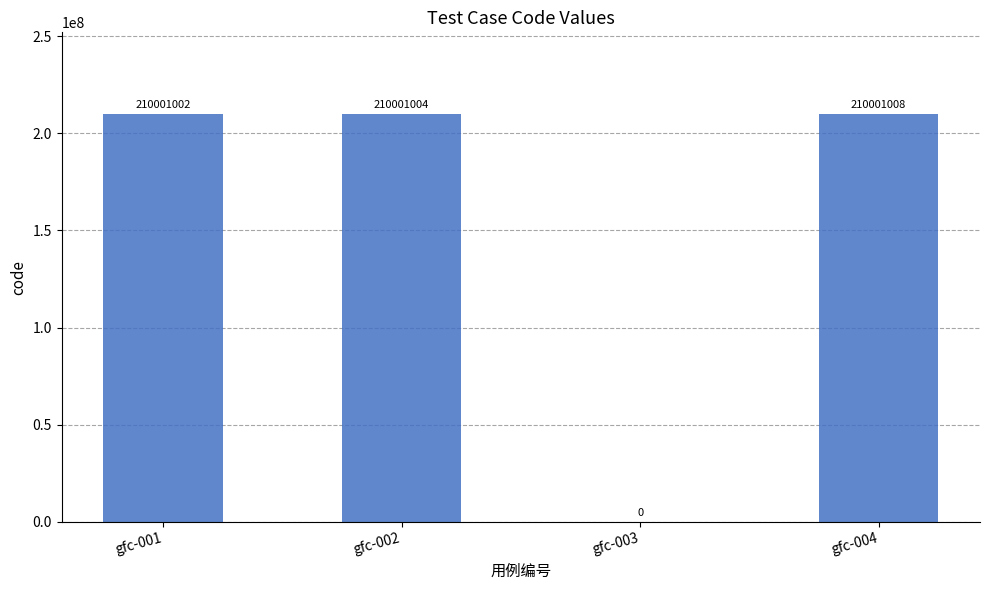

What is the maximum value shown in the chart?

210001008